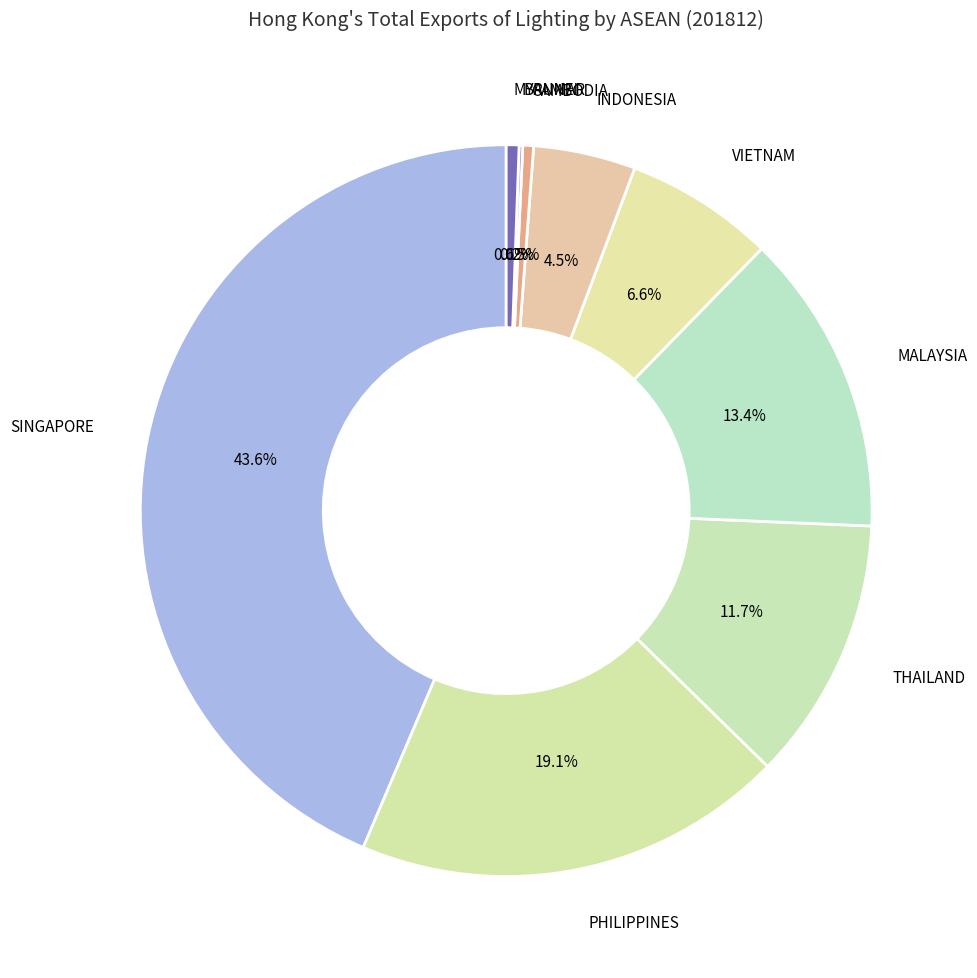

What is the ratio of the value at INDONESIA to the value at MYANMAR?

8.0